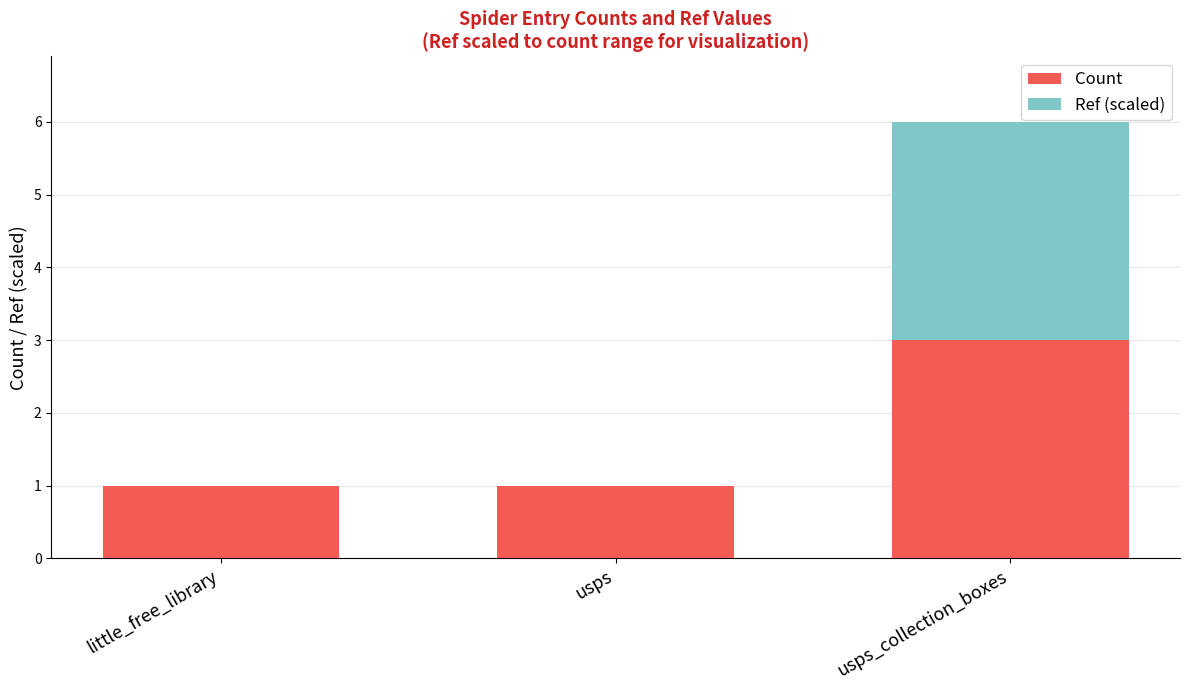

What is the maximum value for Count?

3.0